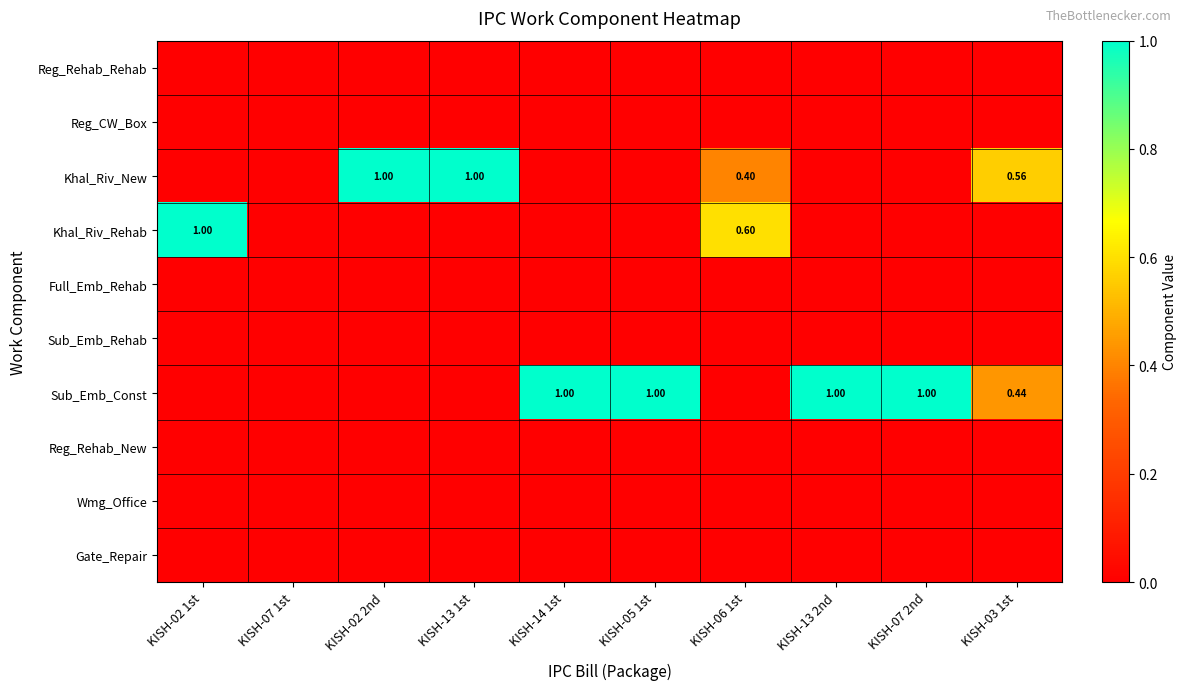

The value of Wmg_Office at KISH-13 1st is 0.0. True or false?

True